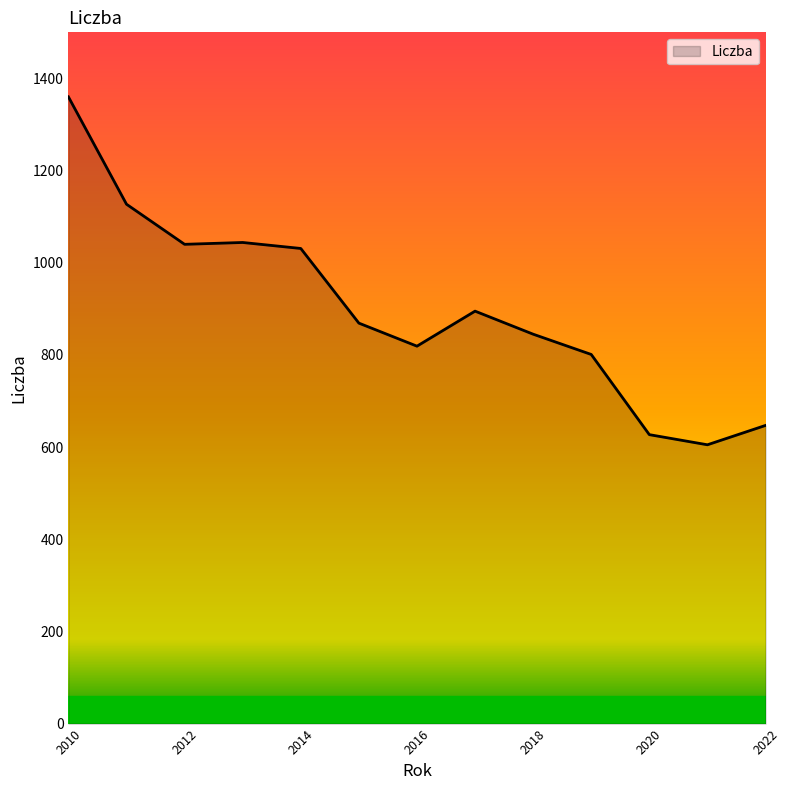

What is the minimum value shown in the chart?

605